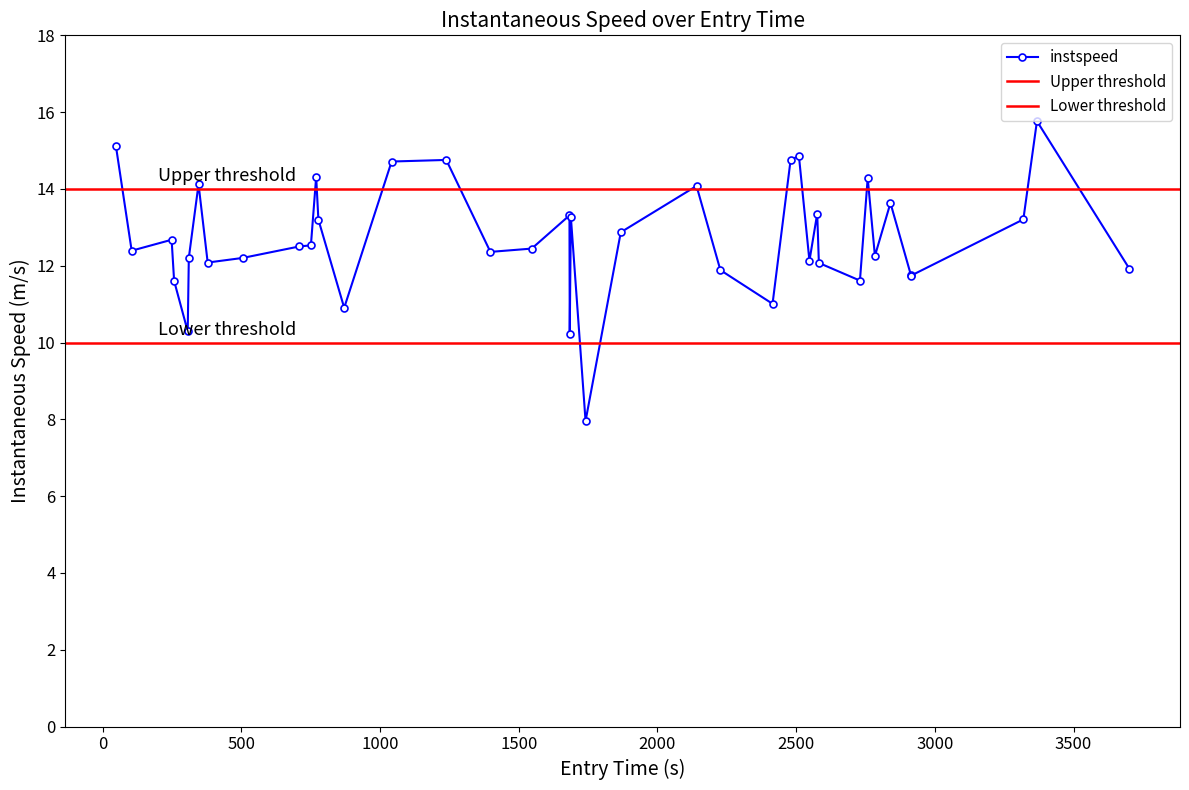

What is the minimum value shown in the chart?

8.0